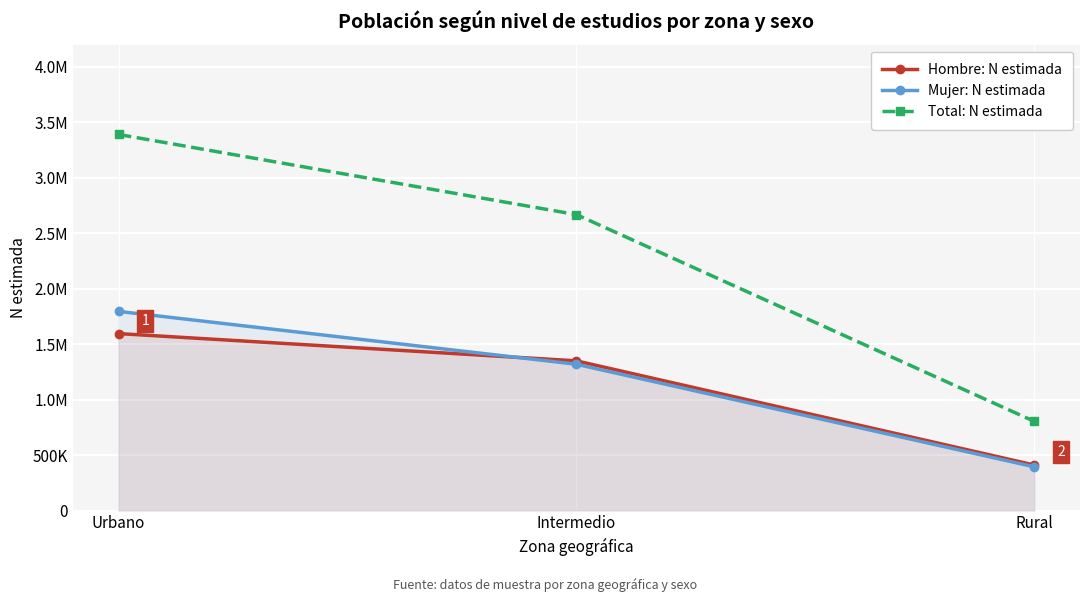

What is the spread (max minus min) of values at Urbano?

1795169